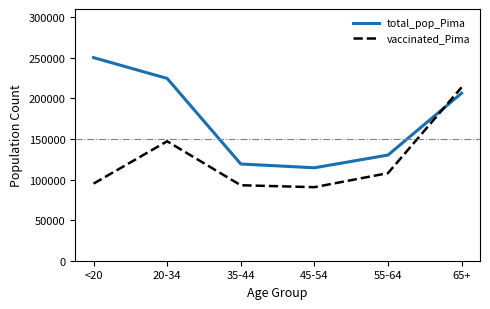

Reading right to left, what are all the values shown in this chart?

total_pop_Pima: 65+=206362	55-64=130111	45-54=114455	35-44=119134	20-34=224495	<20=250118
vaccinated_Pima: 65+=213576	55-64=107860	45-54=90578	35-44=92950	20-34=147079	<20=94949